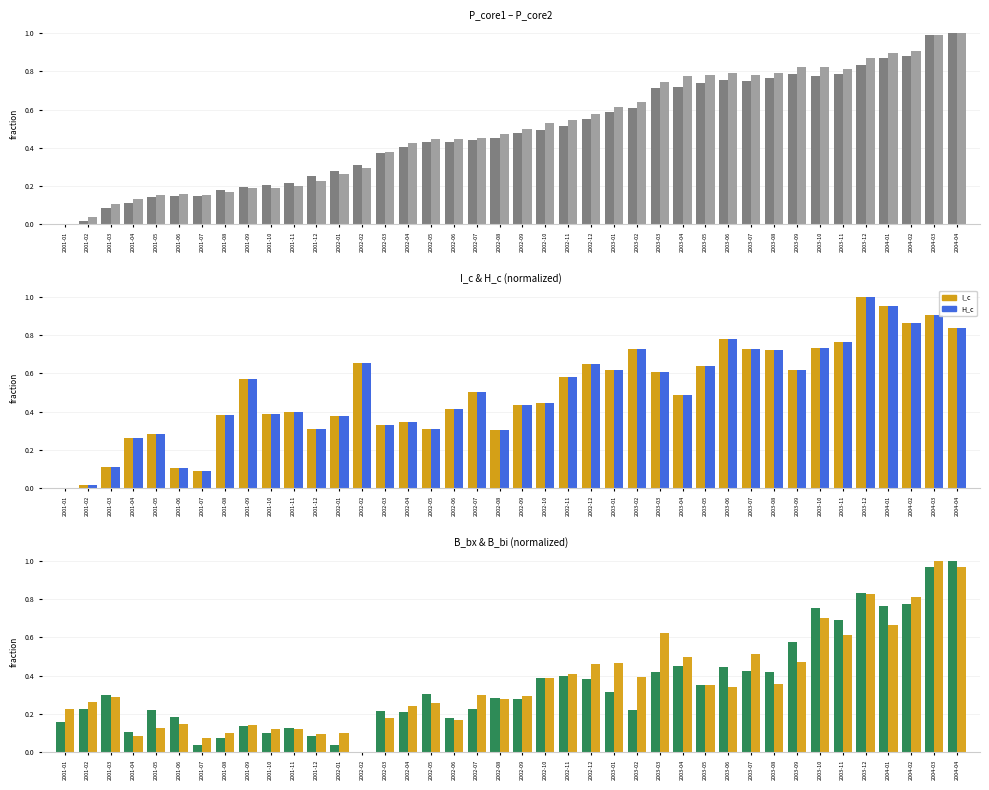

Which series has the widest spread of values?

P_core1